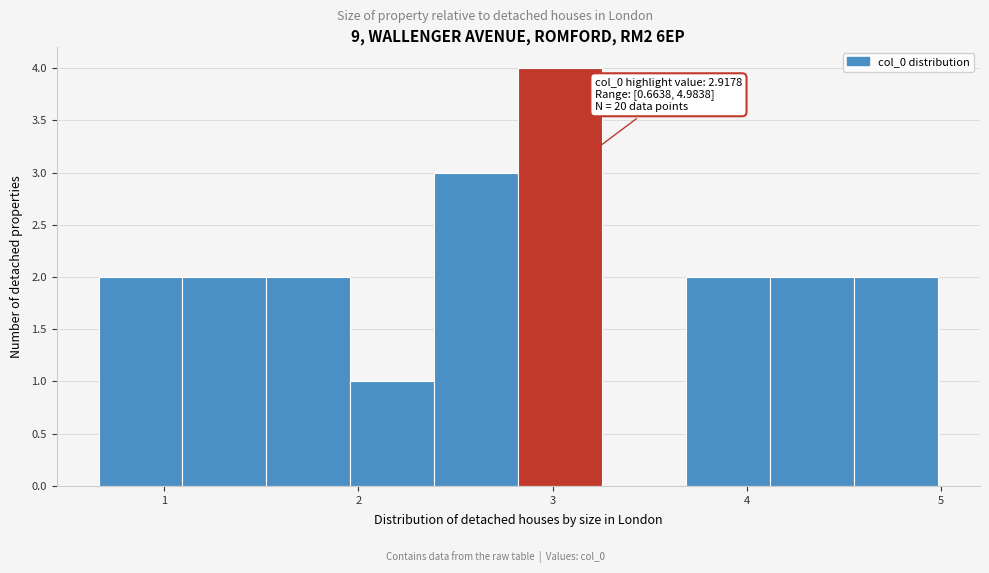

Which range on the x-axis has the tallest bar?

2.8 to 3.3